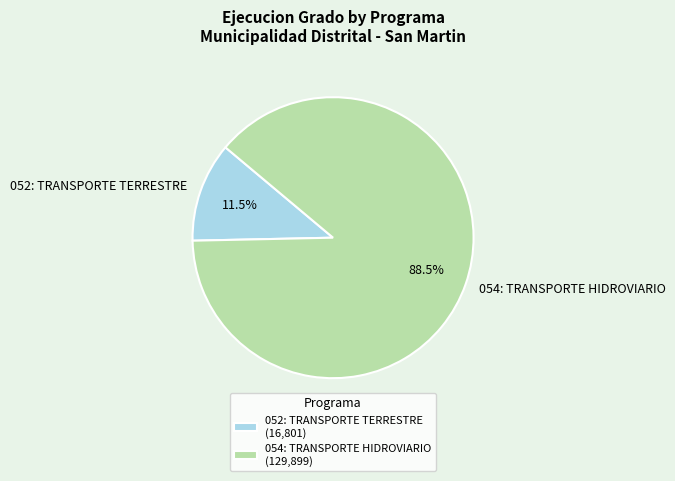

Approximately how many times larger is the value at 054: TRANSPORTE HIDROVIARIO compared to 052: TRANSPORTE TERRESTRE?

7.7